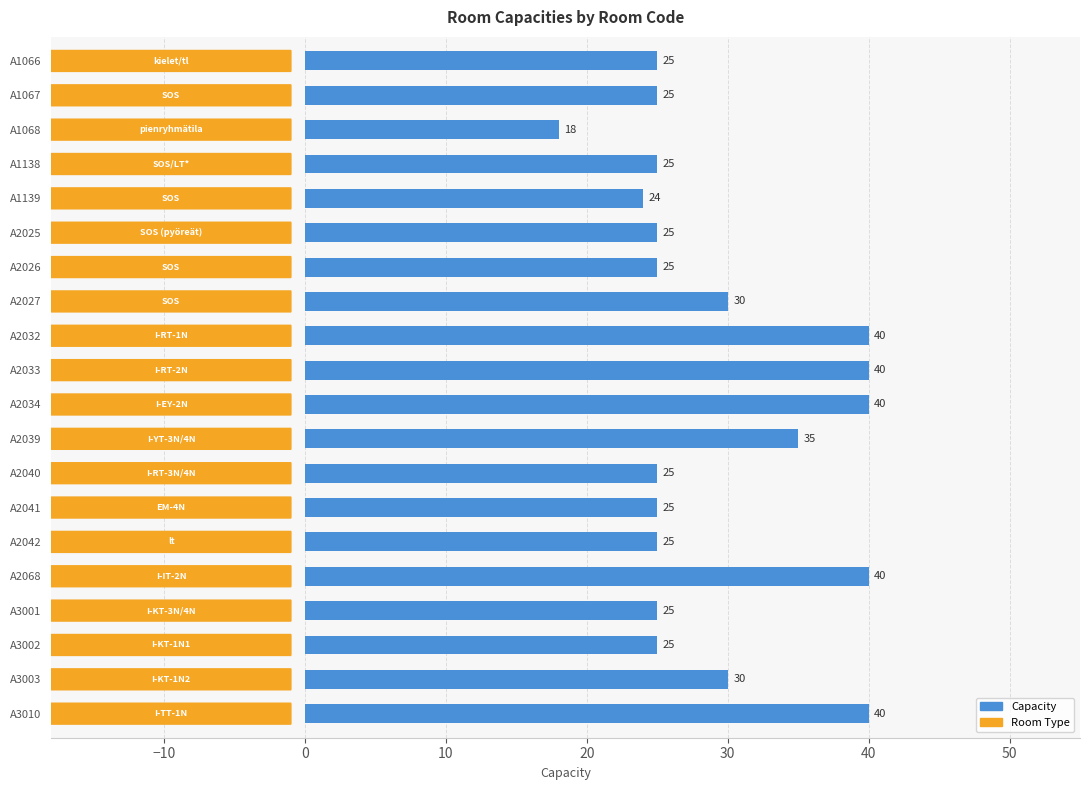

What is the minimum value shown in the chart?

18